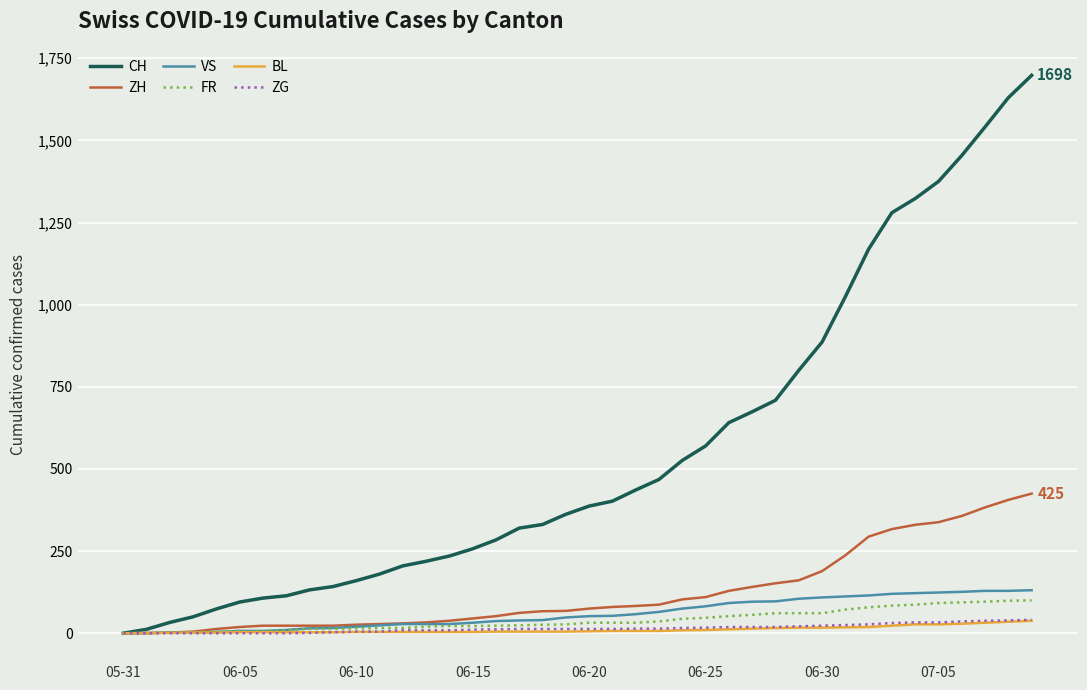

What is the sum of all CH values?

22305